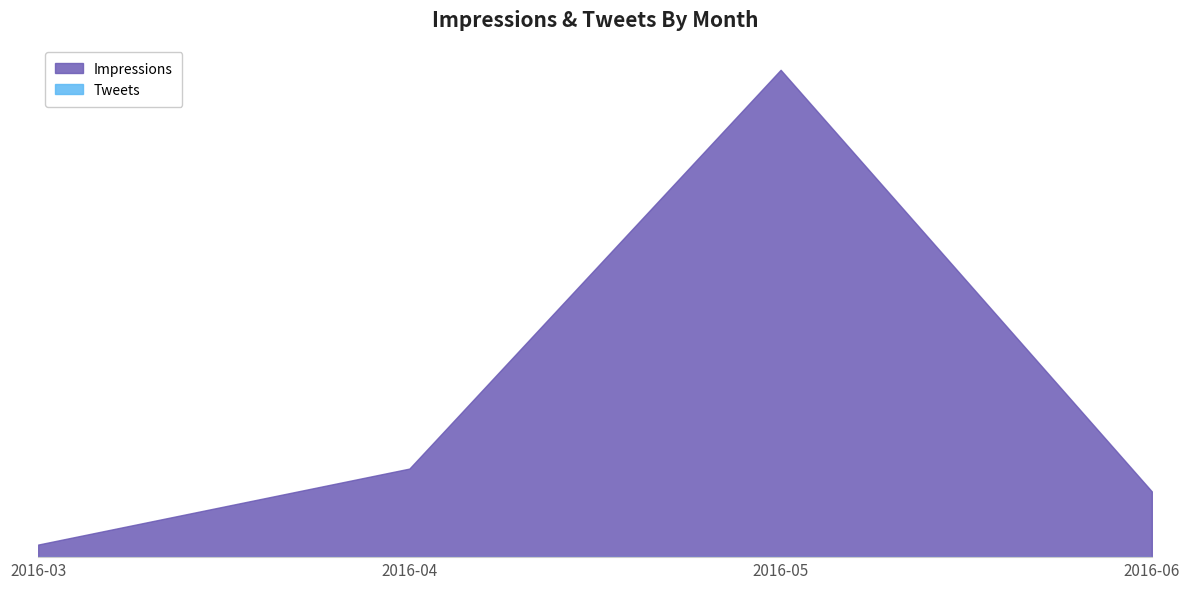

How many lines are shown in the chart?

2